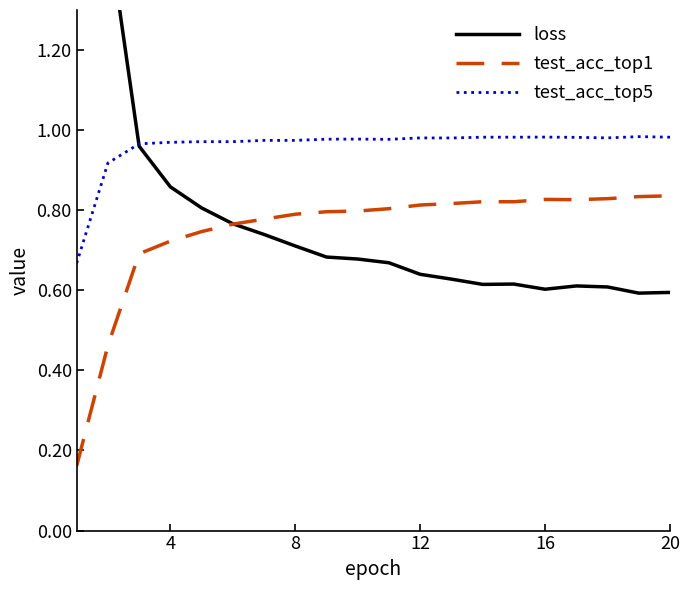

List the series in order of their peak value, lowest first.

test_acc_top1, test_acc_top5, loss